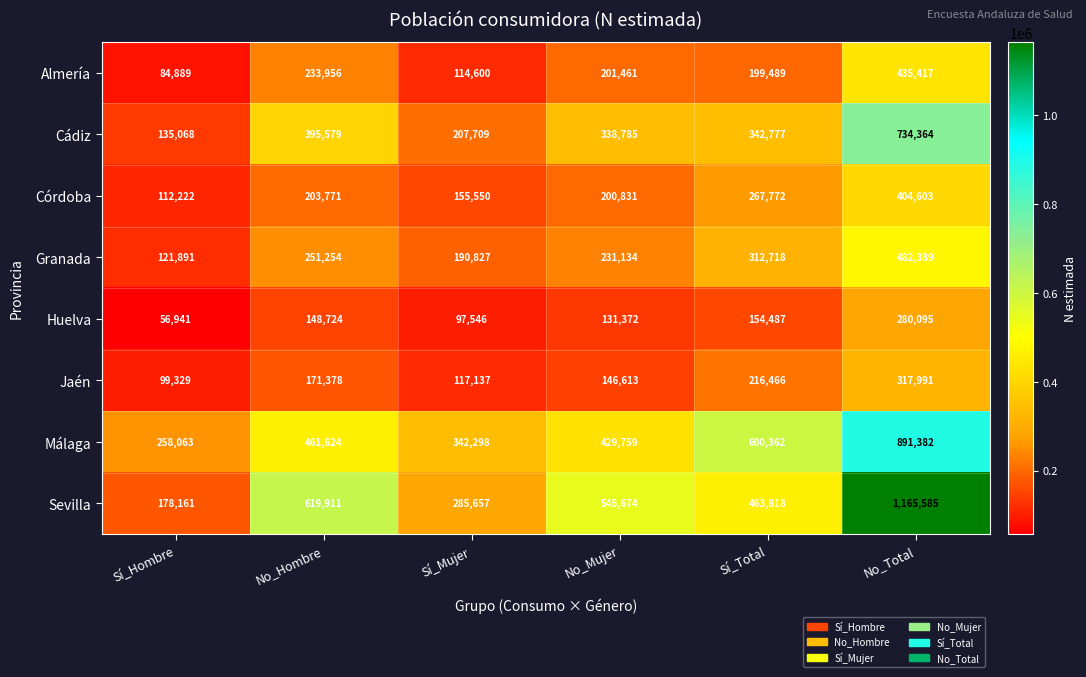

The Cádiz series shows 644406 at No_Hombre. True or false?

False